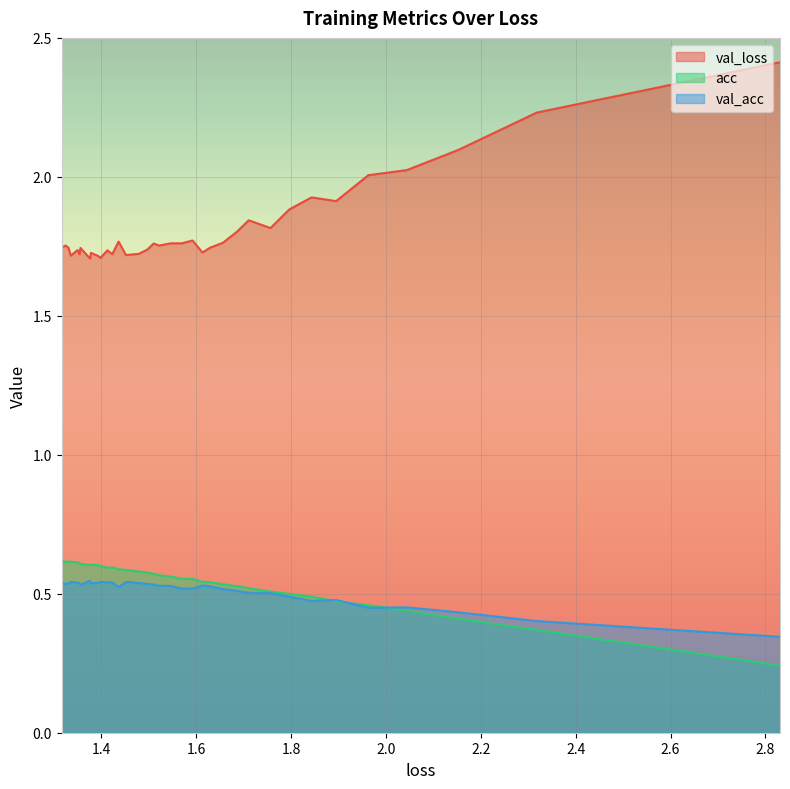

At which label is acc closest to 0?

2.830647108213944